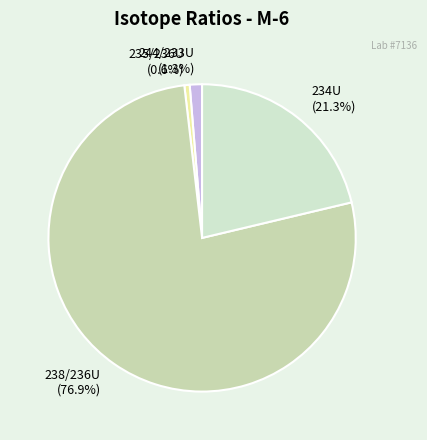

Is 244/233U the majority of the pie?

No